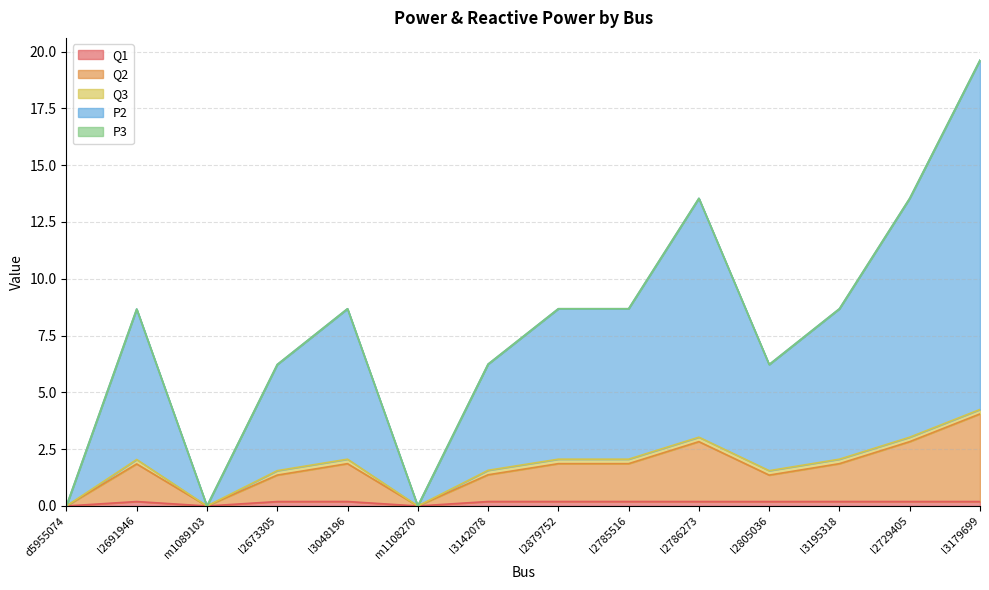

True or false: Q2 and P2 intersect in this chart.

False